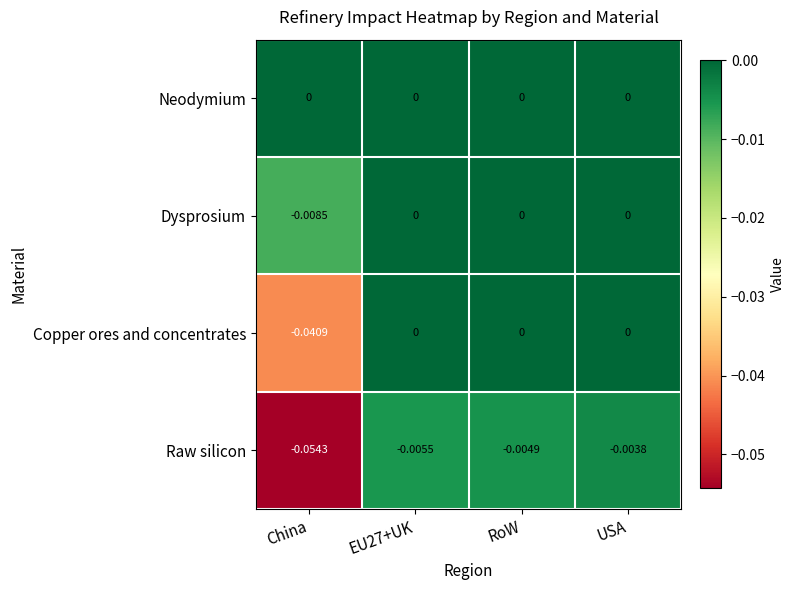

At which category is the sum across all series the highest?

USA